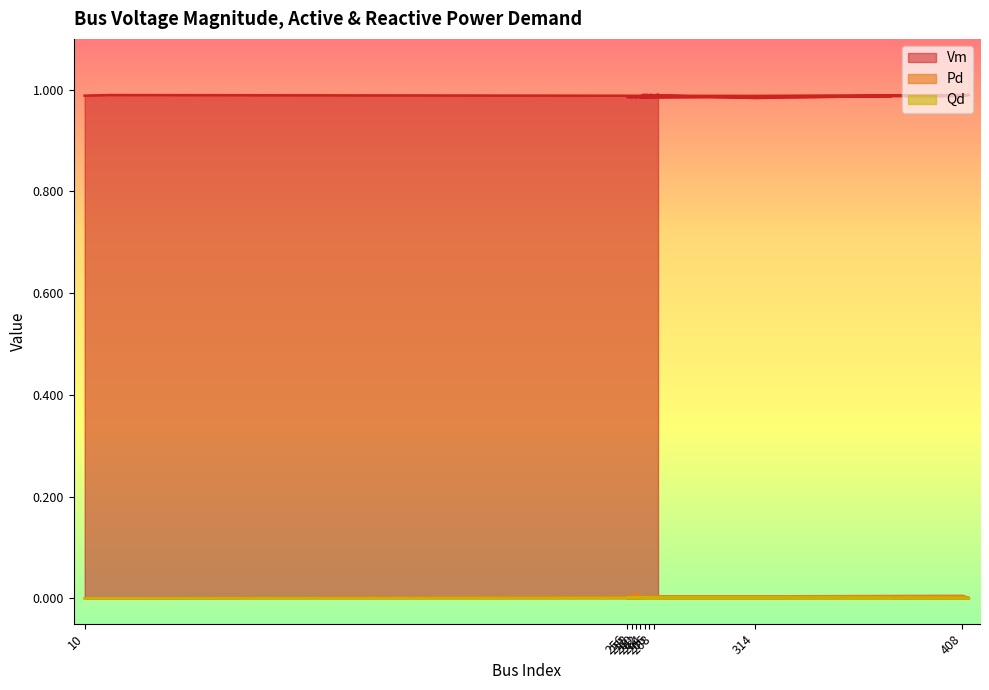

The value of Vm at 265 is 1.0. True or false?

True